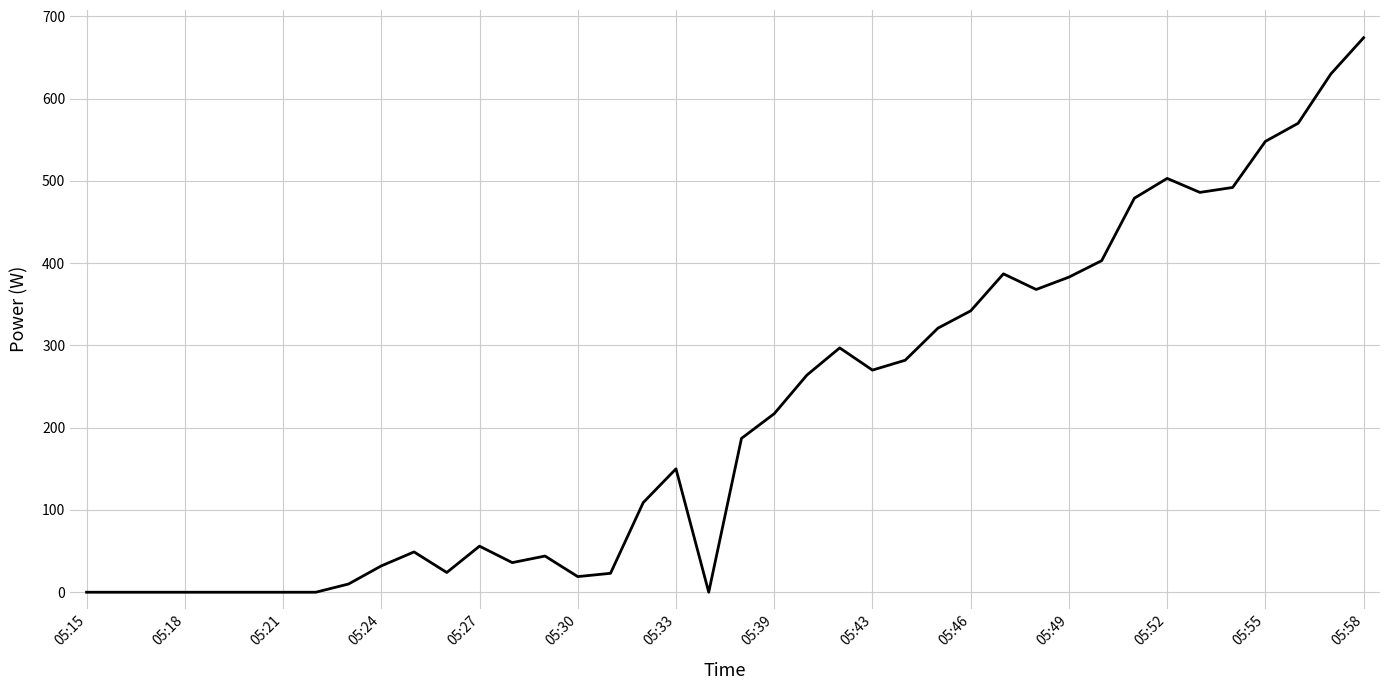

What is the greatest value displayed?

674